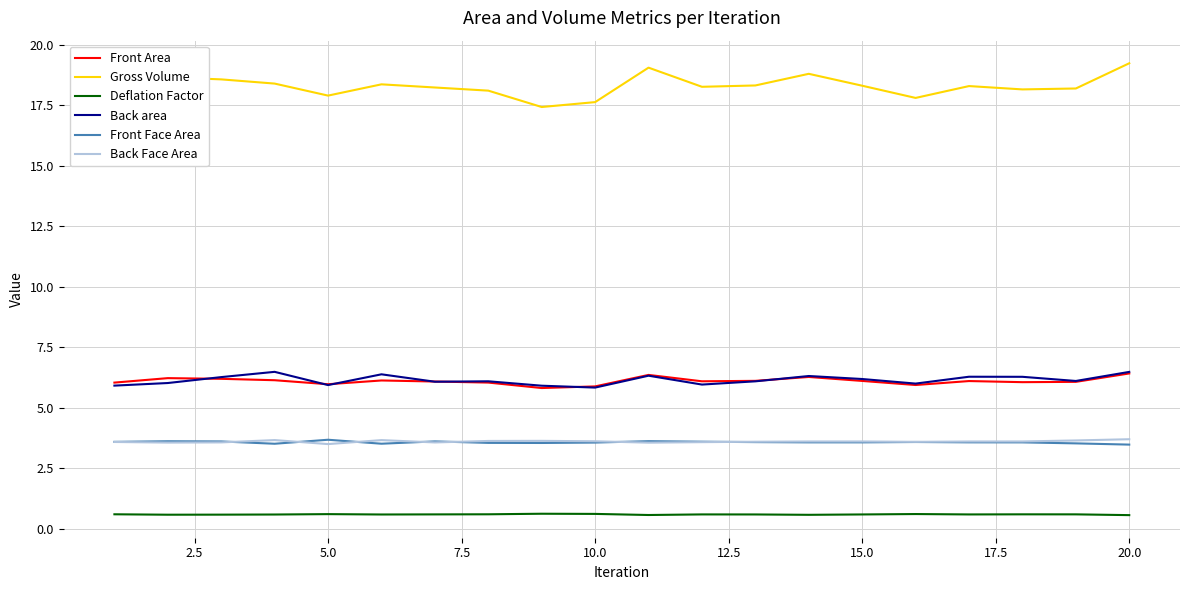

Which series has the widest spread of values?

Gross Volume